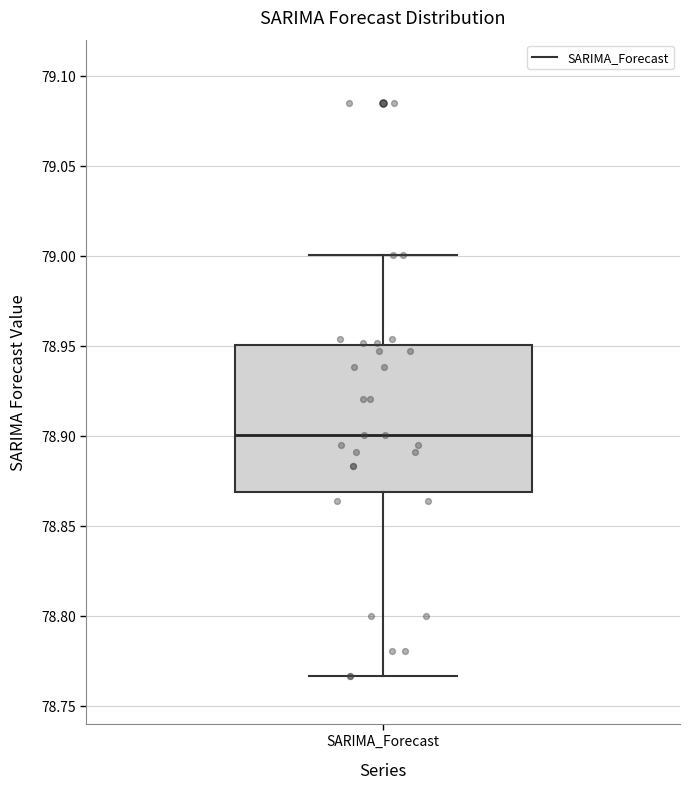

Where does the median line of the box for SARIMA_Forecast sit on the y-axis? The values are not printed on the chart, so give them approximately, as read against the axis.

78.900